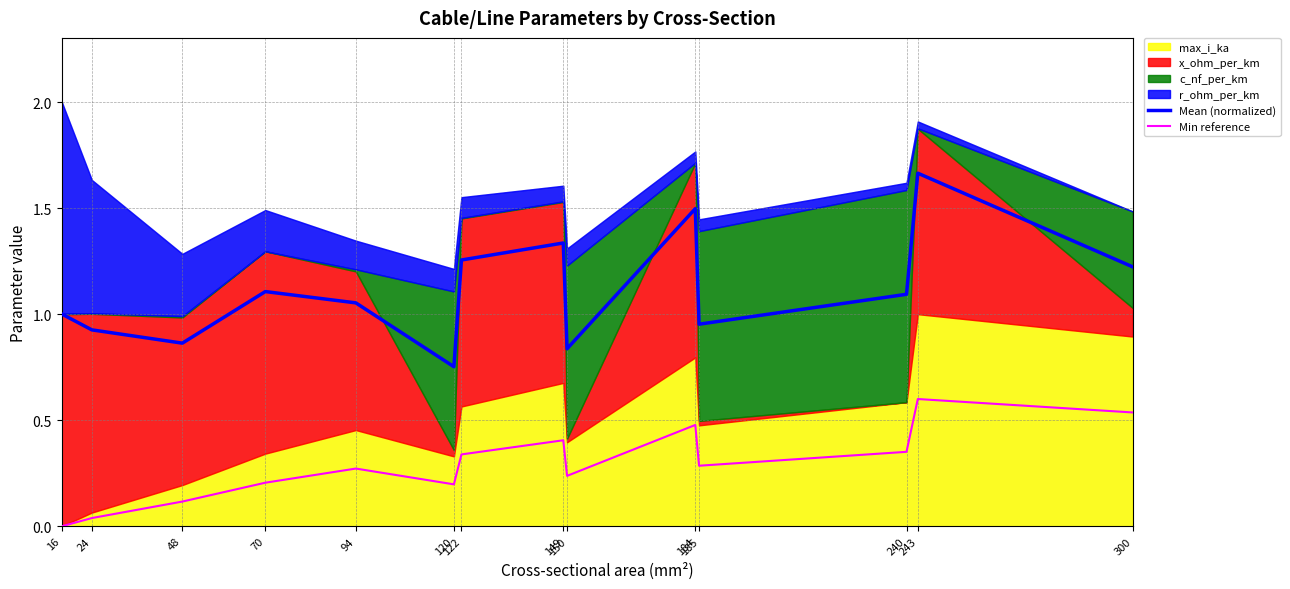

Does the chart display data point markers on the line(s)?

No